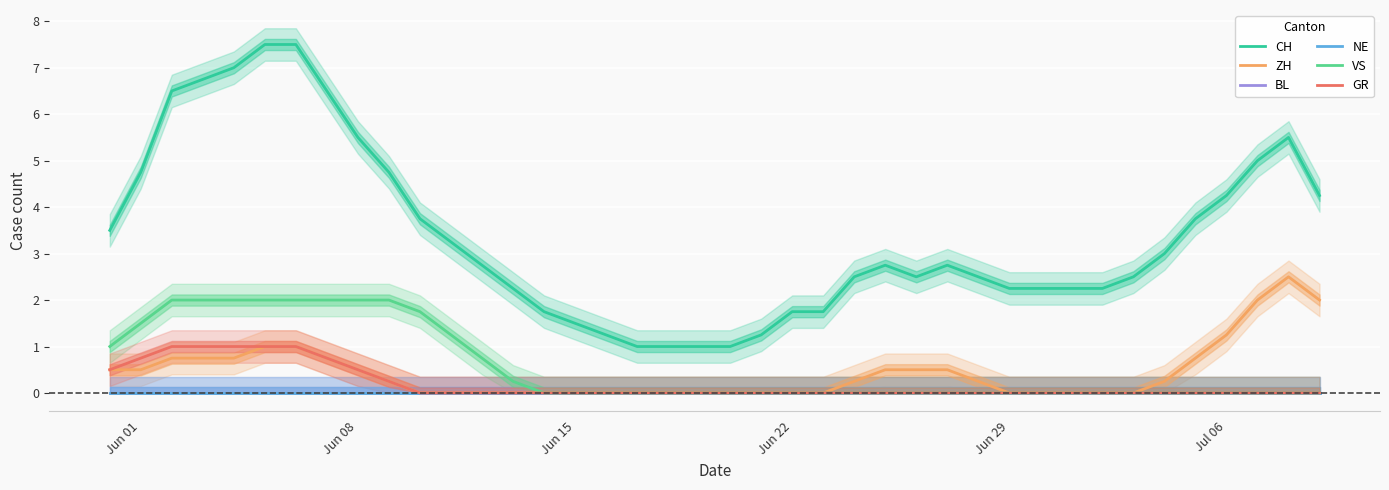

How many values in the CH series exceed 2?

30